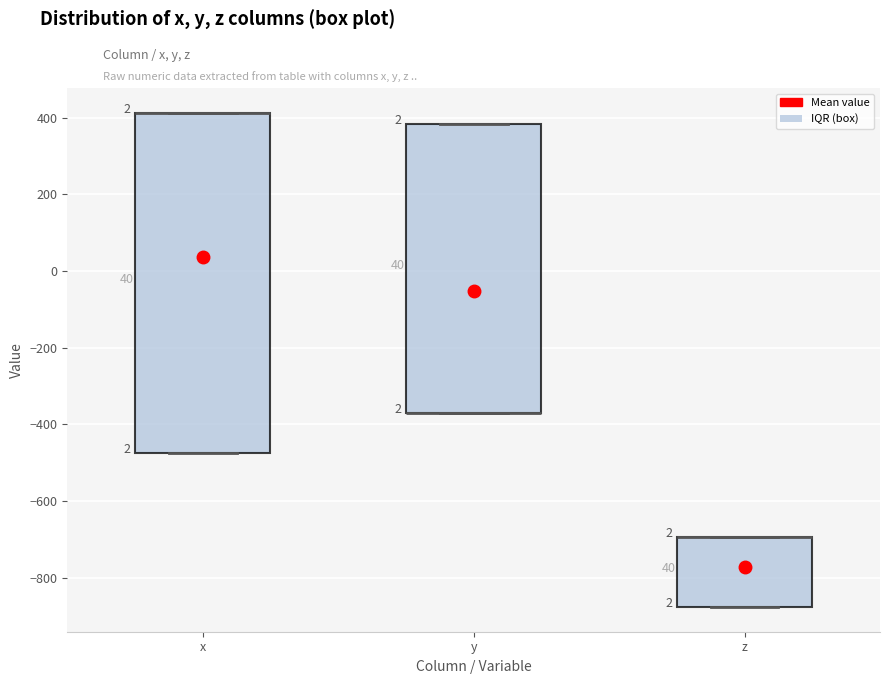

Where is the lower edge of the box for x on the y-axis? The values are not printed on the chart, so give them approximately, as read against the axis.

-480